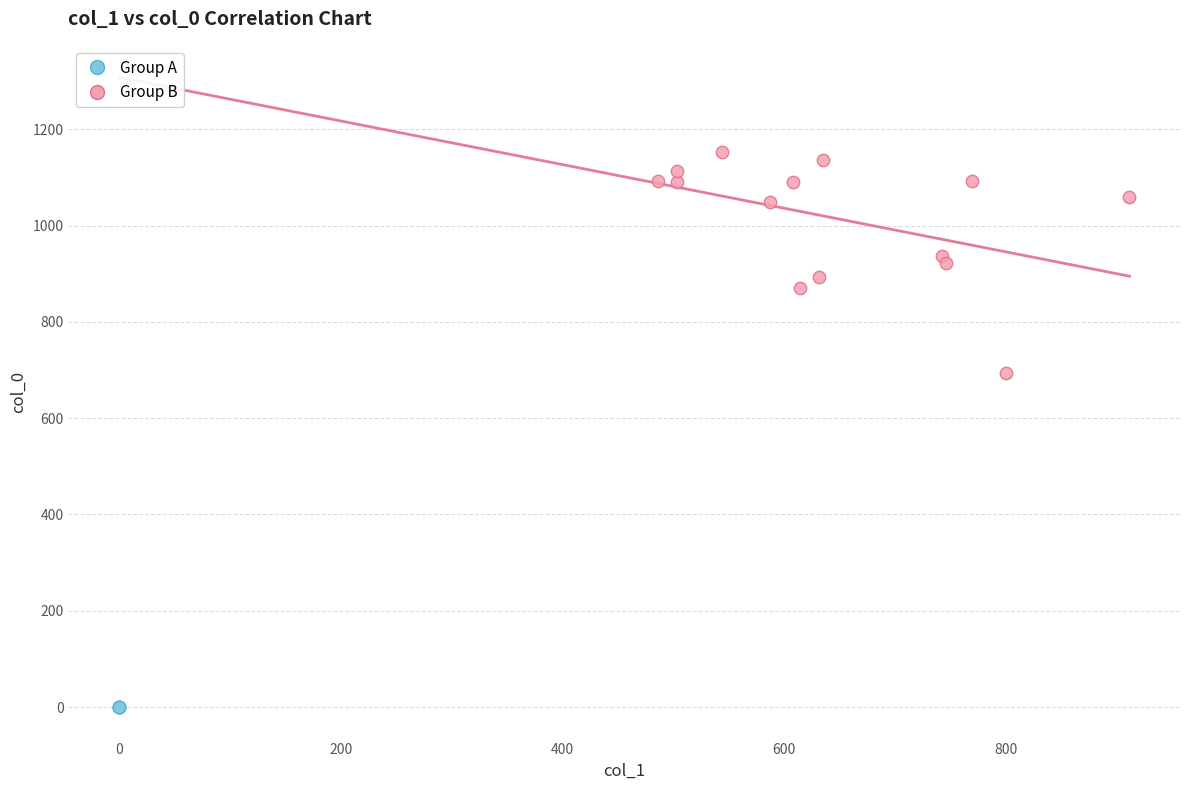

Which series reaches the minimum Y coordinate?

Group A